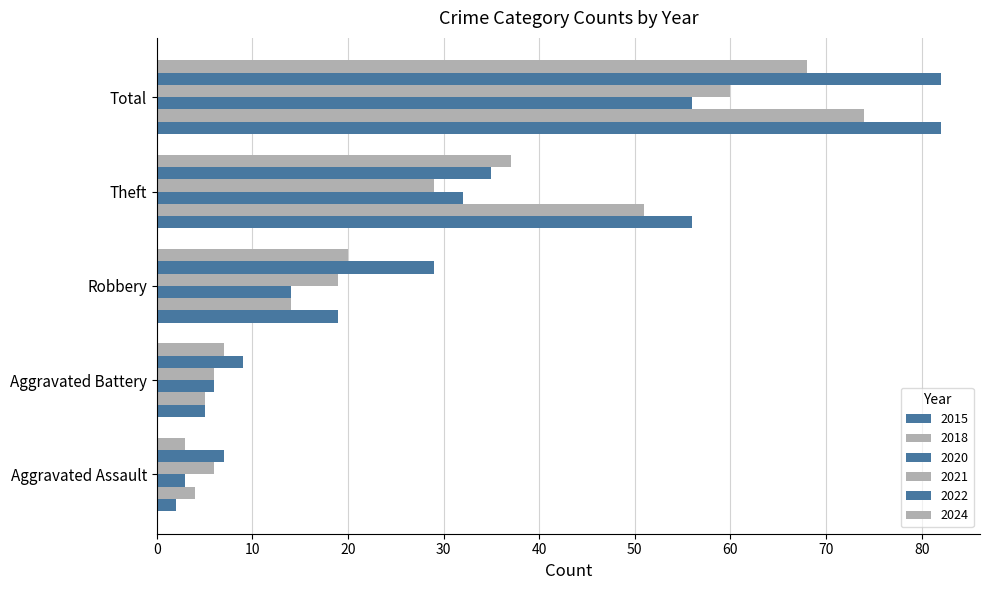

At which category is the sum across all series the highest?

Total